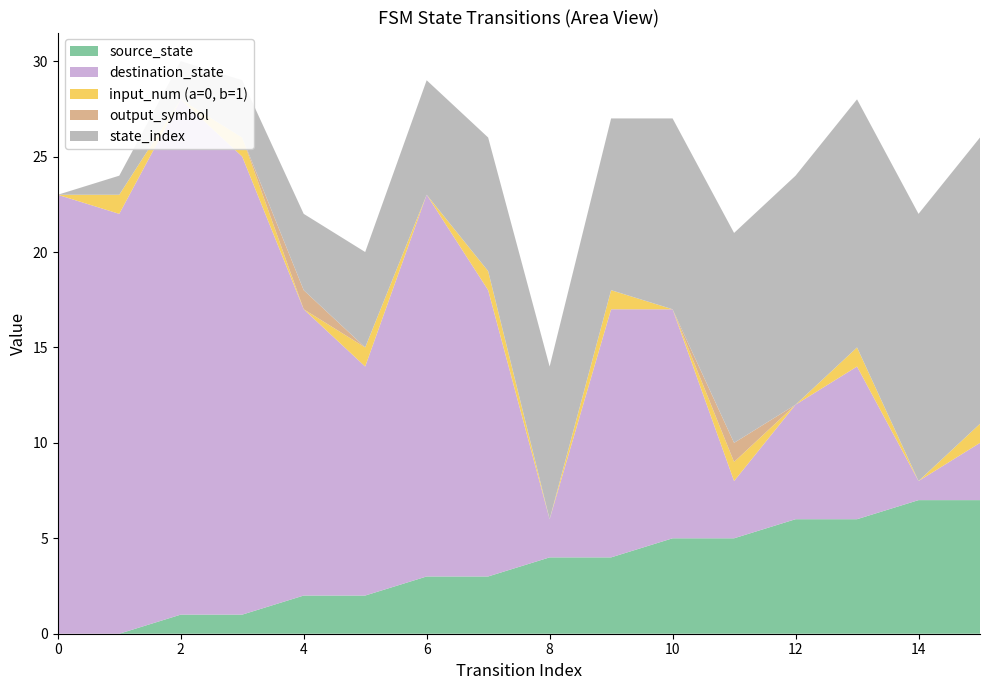

Reading right to left, list all the values displayed in this chart.

source_state: 15=7	14=7	13=6	12=6	11=5	10=5	9=4	8=4	7=3	6=3	5=2	4=2	3=1	2=1	1=0	0=0
destination_state: 15=3	14=1	13=8	12=6	11=3	10=12	9=13	8=2	7=15	6=20	5=12	4=15	3=24	2=27	1=22	0=23
input_num (a=0, b=1): 15=1	14=0	13=1	12=0	11=1	10=0	9=1	8=0	7=1	6=0	5=1	4=0	3=1	2=0	1=1	0=0
output_symbol: 15=0	14=0	13=0	12=0	11=1	10=0	9=0	8=0	7=0	6=0	5=0	4=1	3=0	2=0	1=0	0=0
state_index: 15=15	14=14	13=13	12=12	11=11	10=10	9=9	8=8	7=7	6=6	5=5	4=4	3=3	2=2	1=1	0=0